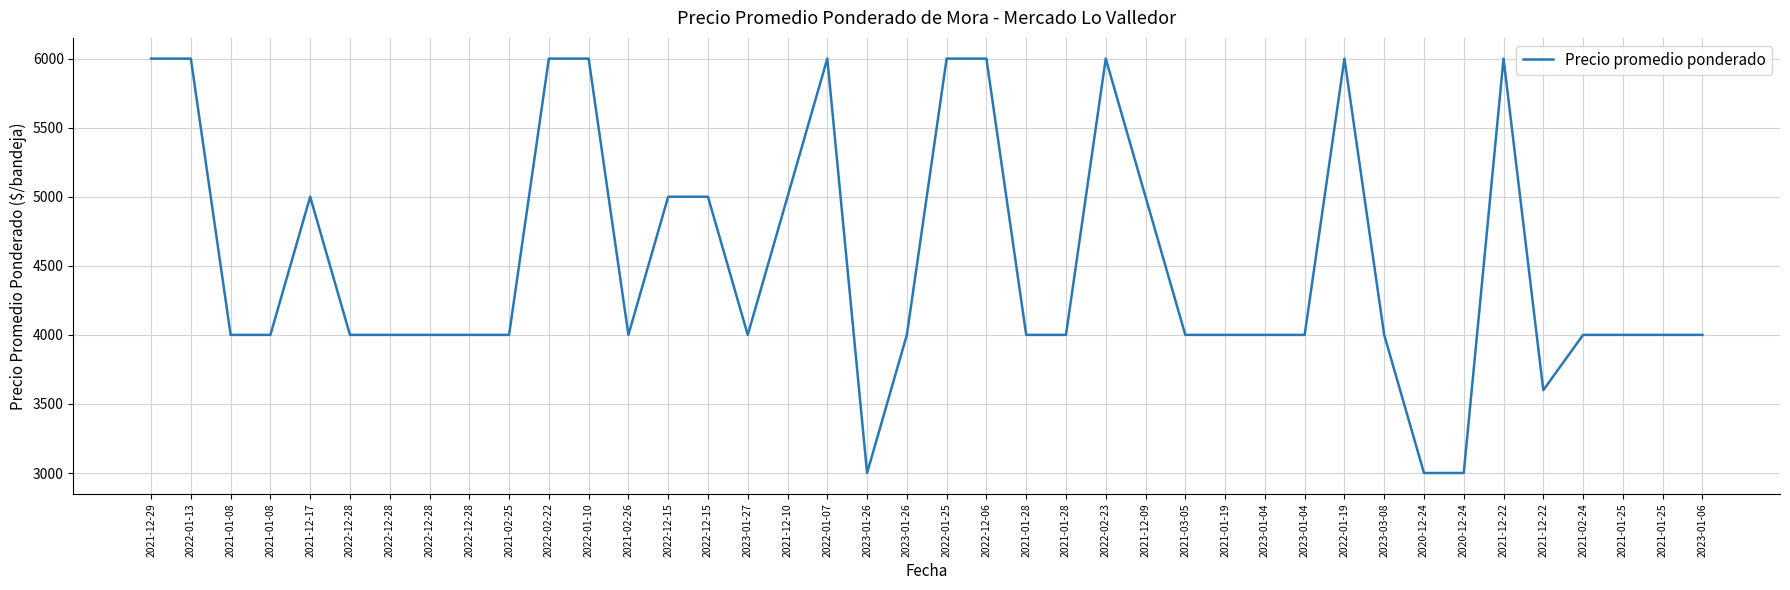

What is the difference between the maximum and minimum values?

3000